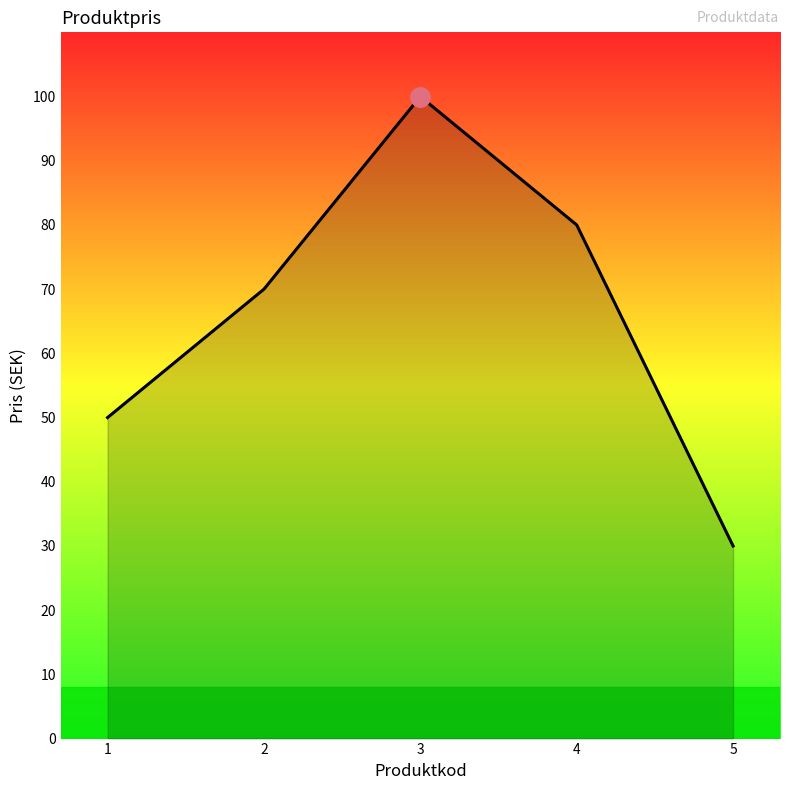

Reading left to right, transcribe all the data shown in this chart.

1=50	2=70	3=100	4=80	5=30